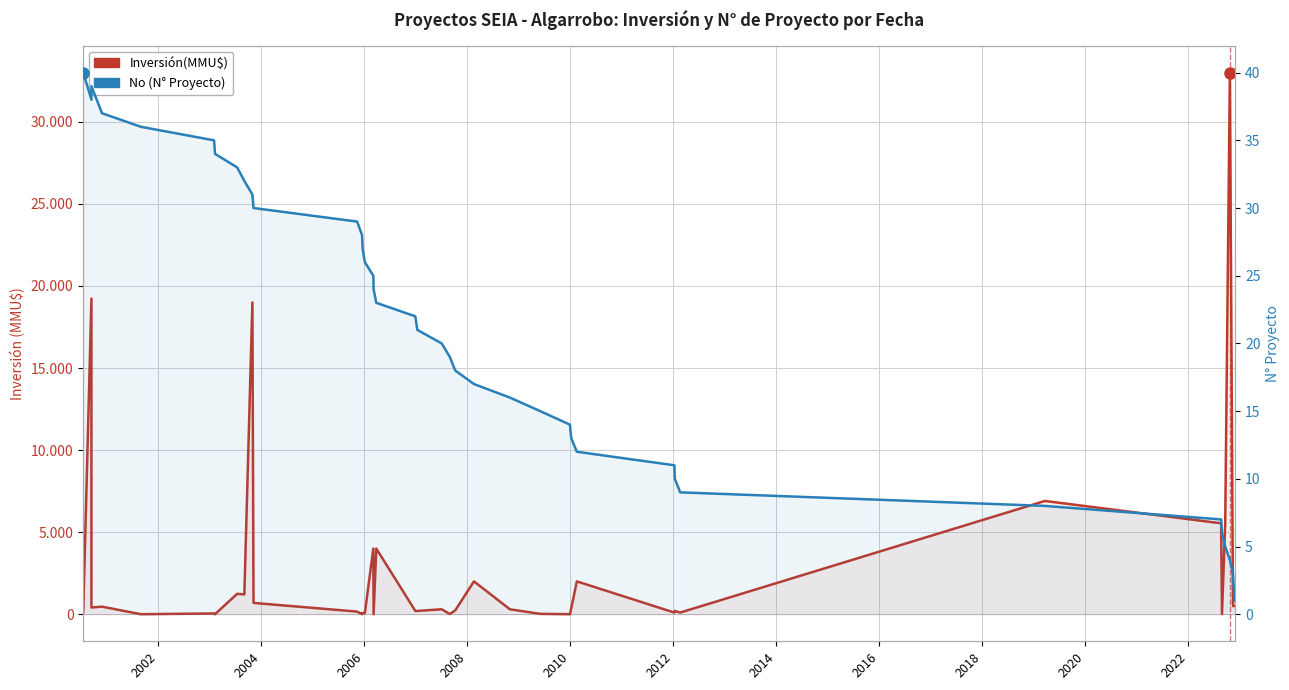

How many data points in Inversión(MMU$) are above 300?

19